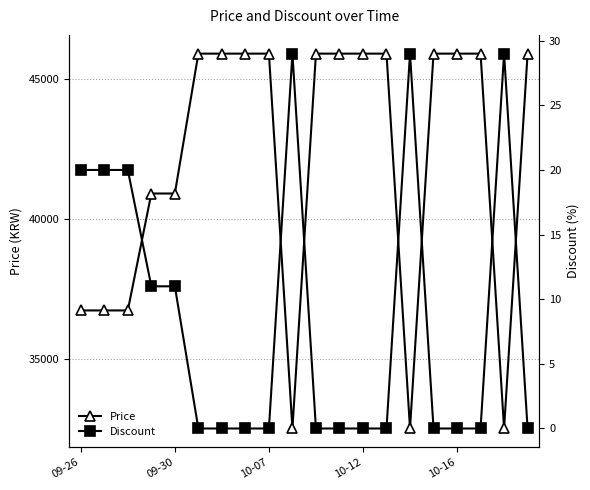

True or false: Price has a value of 81094 at 6.

False